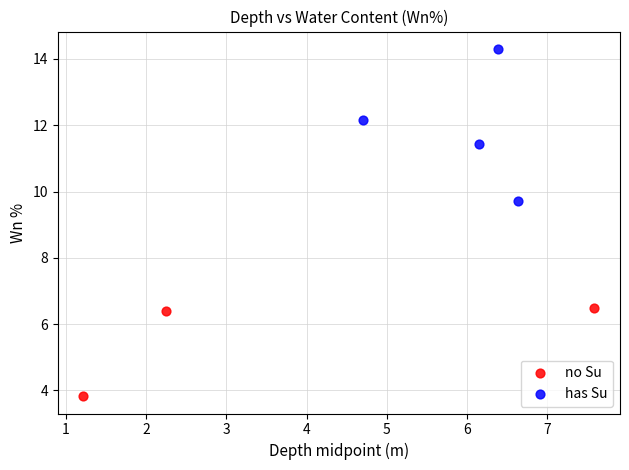

Which series has the largest Y range (max minus min)?

has Su